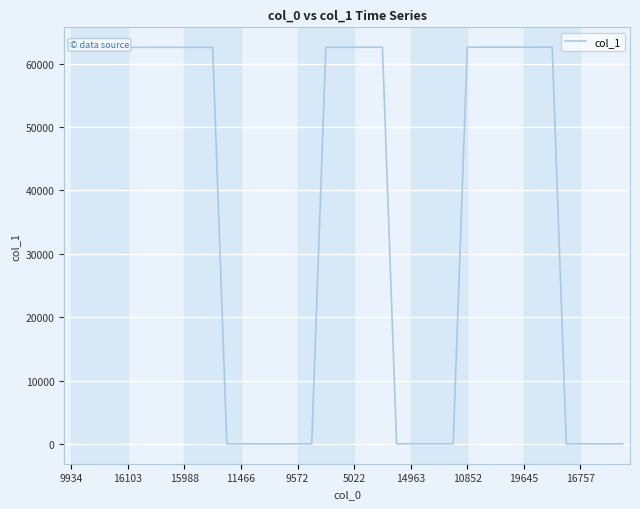

What is the greatest value displayed?

62615